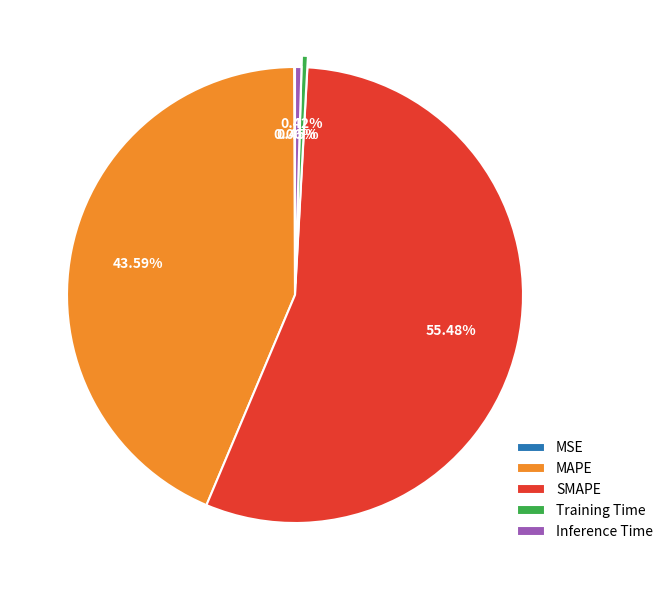

Is the sum of SMAPE and Training Time greater than half?

Yes